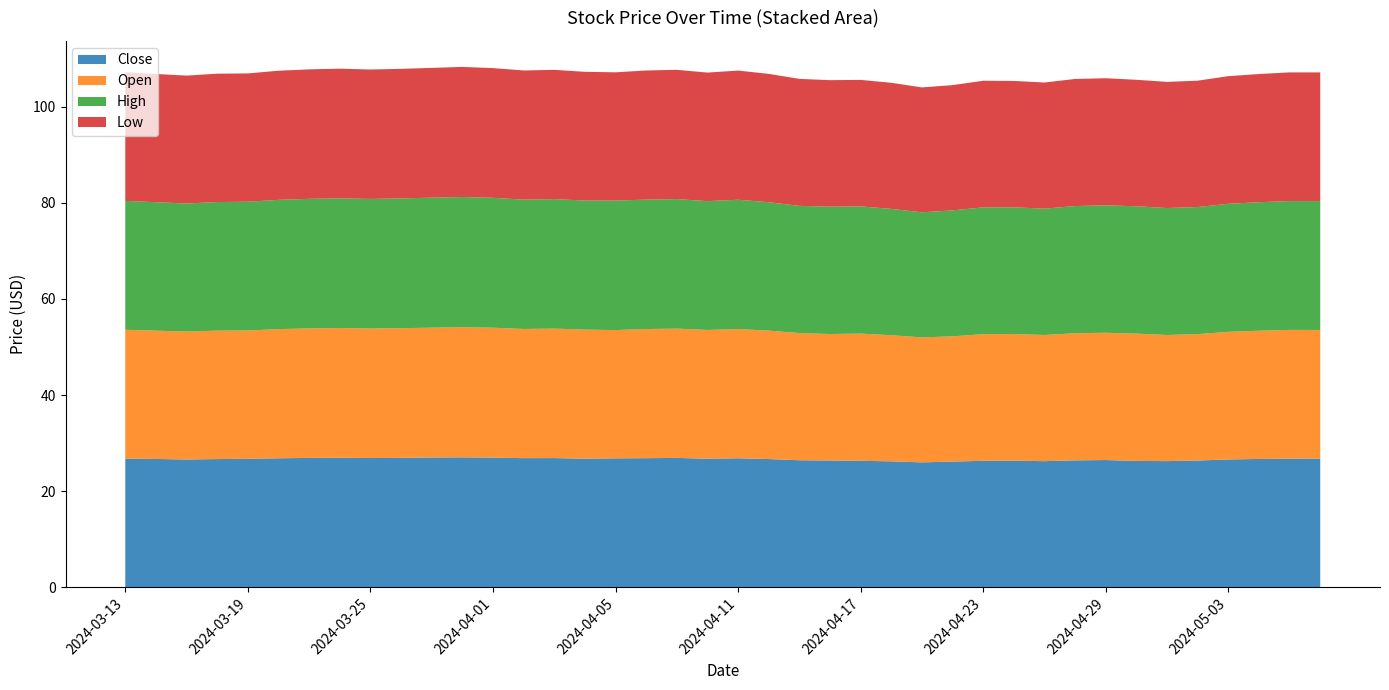

Reading left to right, list all the values displayed in this chart.

Close: 2024-03-13=26.8	2024-03-14=26.7	2024-03-15=26.6	2024-03-18=26.7	2024-03-19=26.8	2024-03-20=26.9	2024-03-21=26.9	2024-03-22=27.0	2024-03-25=26.9	2024-03-26=26.9	2024-03-27=27.0	2024-03-28=27.1	2024-04-01=27.0	2024-04-02=26.9	2024-04-03=26.9	2024-04-04=26.8	2024-04-05=26.9	2024-04-08=26.9	2024-04-09=26.9	2024-04-10=26.8	2024-04-11=26.9	2024-04-12=26.7	2024-04-15=26.4	2024-04-16=26.4	2024-04-17=26.3	2024-04-18=26.2	2024-04-19=26.0	2024-04-22=26.2	2024-04-23=26.3	2024-04-24=26.4	2024-04-25=26.3	2024-04-26=26.4	2024-04-29=26.5	2024-04-30=26.3	2024-05-01=26.3	2024-05-02=26.4	2024-05-03=26.6	2024-05-06=26.7	2024-05-07=26.8	2024-05-08=26.8
Open: 2024-03-13=26.8	2024-03-14=26.7	2024-03-15=26.6	2024-03-18=26.7	2024-03-19=26.7	2024-03-20=26.9	2024-03-21=26.9	2024-03-22=27.0	2024-03-25=26.9	2024-03-26=27.0	2024-03-27=27.0	2024-03-28=27.1	2024-04-01=27.0	2024-04-02=26.9	2024-04-03=26.9	2024-04-04=26.8	2024-04-05=26.7	2024-04-08=26.9	2024-04-09=26.9	2024-04-10=26.8	2024-04-11=26.9	2024-04-12=26.7	2024-04-15=26.5	2024-04-16=26.3	2024-04-17=26.5	2024-04-18=26.2	2024-04-19=26.0	2024-04-22=26.0	2024-04-23=26.3	2024-04-24=26.3	2024-04-25=26.2	2024-04-26=26.4	2024-04-29=26.5	2024-04-30=26.5	2024-05-01=26.2	2024-05-02=26.3	2024-05-03=26.5	2024-05-06=26.7	2024-05-07=26.8	2024-05-08=26.8
High: 2024-03-13=26.8	2024-03-14=26.7	2024-03-15=26.6	2024-03-18=26.7	2024-03-19=26.8	2024-03-20=26.9	2024-03-21=27.0	2024-03-22=27.0	2024-03-25=26.9	2024-03-26=27.0	2024-03-27=27.0	2024-03-28=27.1	2024-04-01=27.0	2024-04-02=26.9	2024-04-03=26.9	2024-04-04=26.8	2024-04-05=26.9	2024-04-08=26.9	2024-04-09=26.9	2024-04-10=26.8	2024-04-11=26.9	2024-04-12=26.7	2024-04-15=26.5	2024-04-16=26.5	2024-04-17=26.5	2024-04-18=26.3	2024-04-19=26.0	2024-04-22=26.2	2024-04-23=26.4	2024-04-24=26.4	2024-04-25=26.3	2024-04-26=26.5	2024-04-29=26.5	2024-04-30=26.5	2024-05-01=26.4	2024-05-02=26.4	2024-05-03=26.6	2024-05-06=26.7	2024-05-07=26.8	2024-05-08=26.8
Low: 2024-03-13=26.8	2024-03-14=26.7	2024-03-15=26.6	2024-03-18=26.7	2024-03-19=26.7	2024-03-20=26.9	2024-03-21=26.9	2024-03-22=27.0	2024-03-25=26.9	2024-03-26=26.9	2024-03-27=27.0	2024-03-28=27.1	2024-04-01=27.0	2024-04-02=26.9	2024-04-03=26.9	2024-04-04=26.8	2024-04-05=26.7	2024-04-08=26.9	2024-04-09=26.9	2024-04-10=26.7	2024-04-11=26.9	2024-04-12=26.7	2024-04-15=26.4	2024-04-16=26.3	2024-04-17=26.3	2024-04-18=26.2	2024-04-19=26.0	2024-04-22=26.0	2024-04-23=26.3	2024-04-24=26.3	2024-04-25=26.2	2024-04-26=26.4	2024-04-29=26.4	2024-04-30=26.3	2024-05-01=26.2	2024-05-02=26.3	2024-05-03=26.5	2024-05-06=26.7	2024-05-07=26.8	2024-05-08=26.8